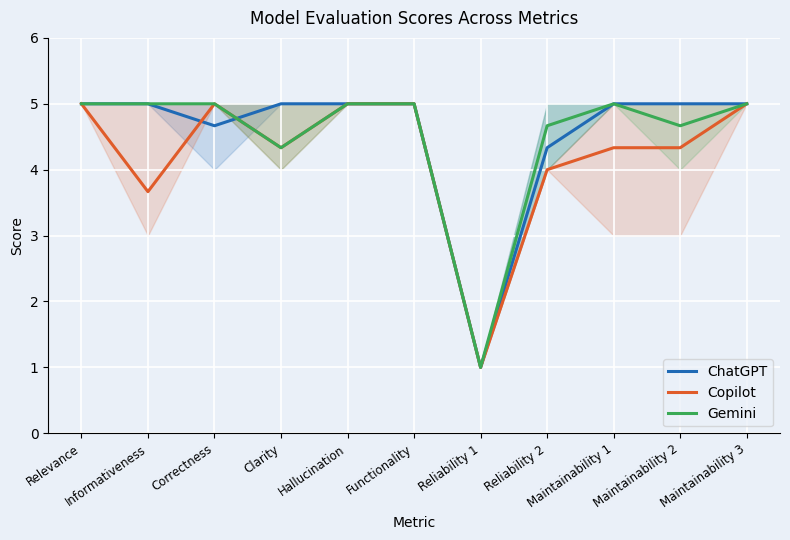

At which category does ChatGPT reach its first local valley?

Correctness